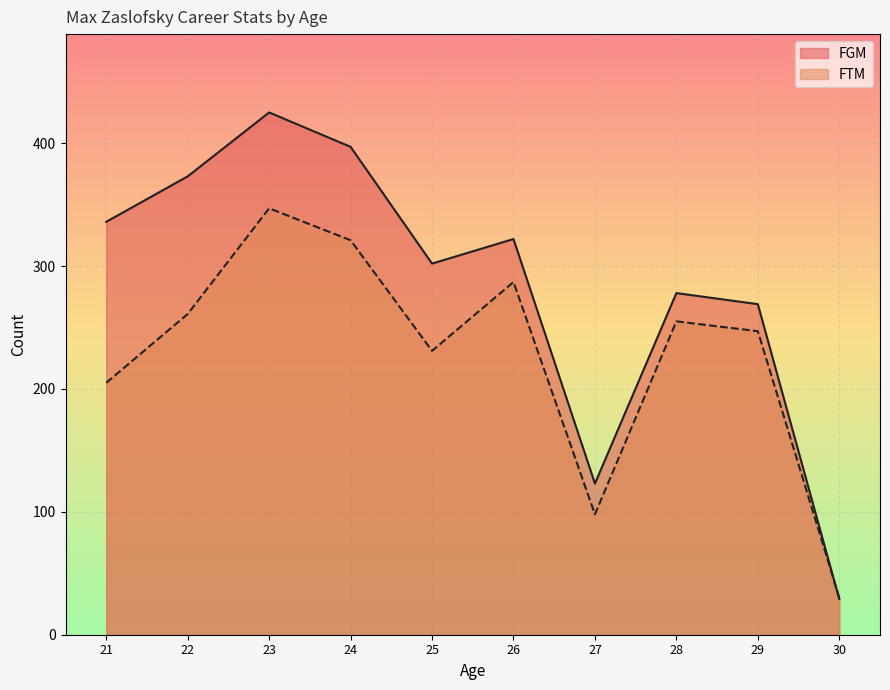

What is the difference between the maximum and second lowest values in the FGM series?

302